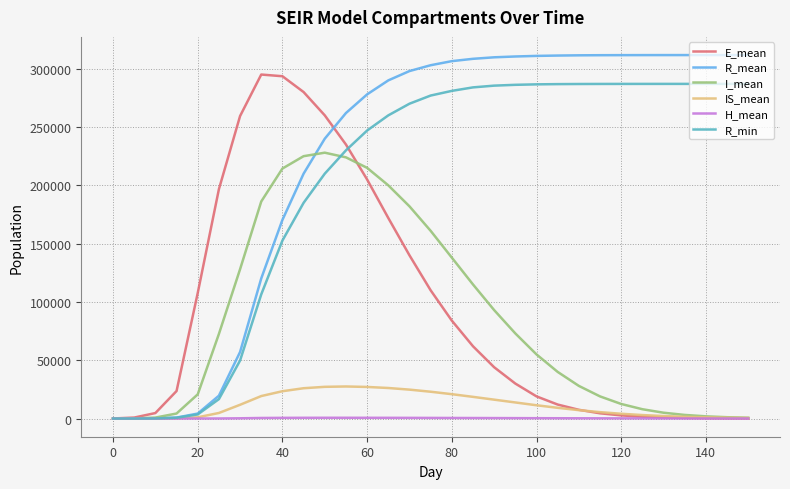

What is the highest value of the R_min series?

287001.0